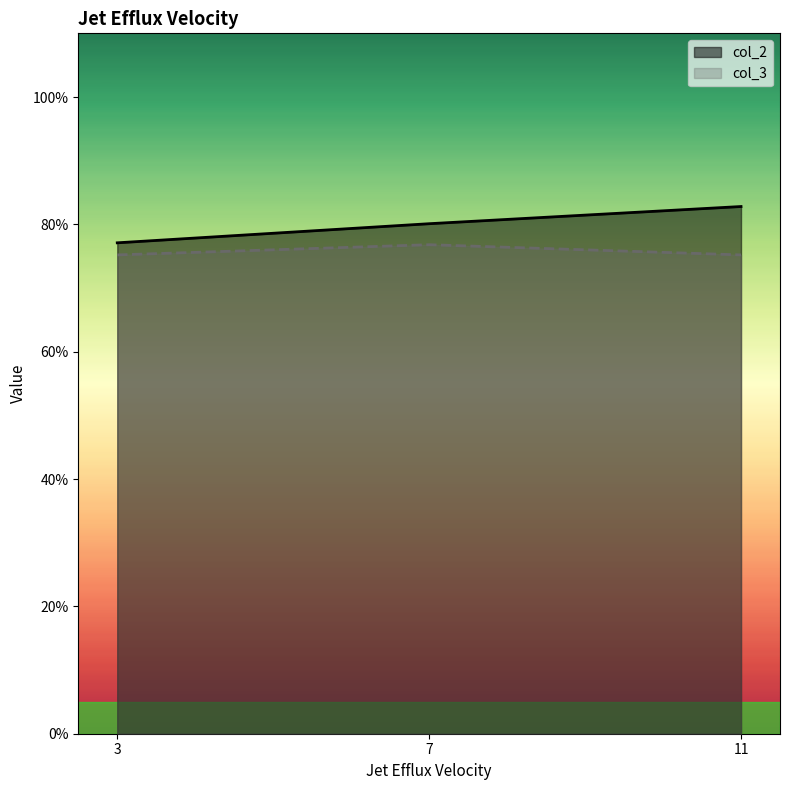

Rank the series by their average value, from highest to lowest.

col_2, col_3